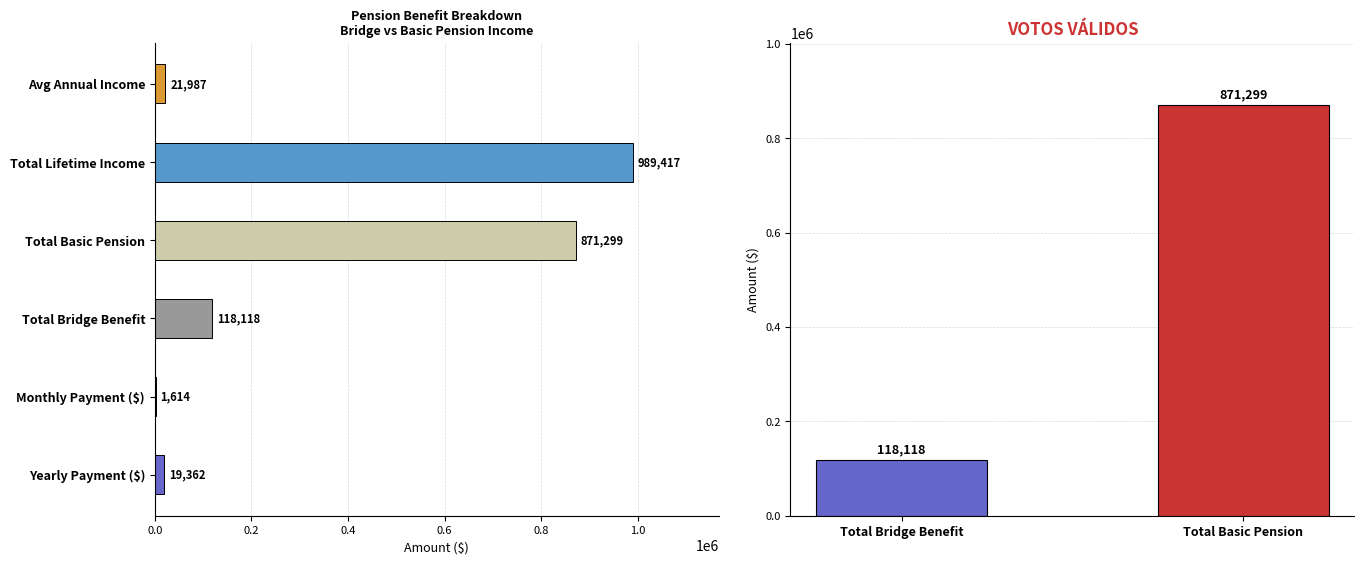

The chart shows a value of 35242.5 at Avg Annual Income. True or false?

False